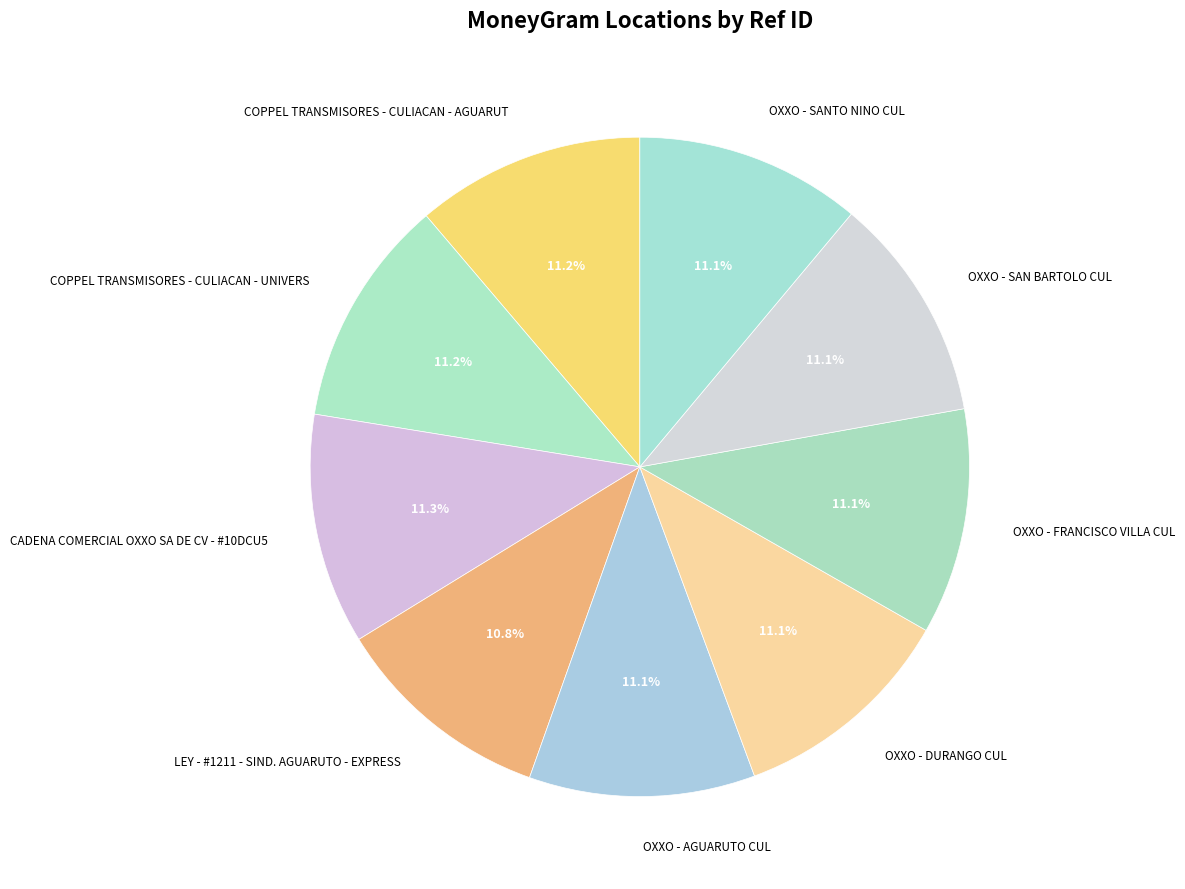

How many segments does this pie chart have?

9